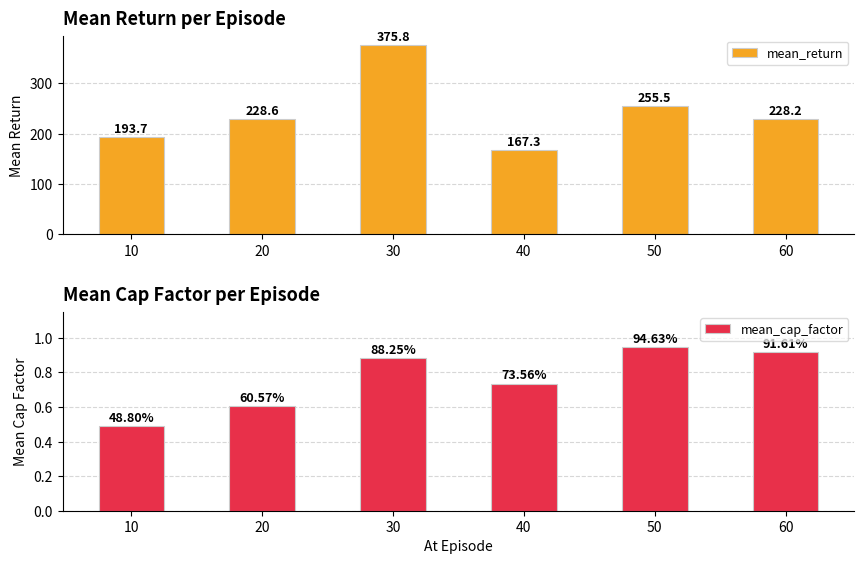

What are all the series names shown in the legend?

mean_return, mean_cap_factor